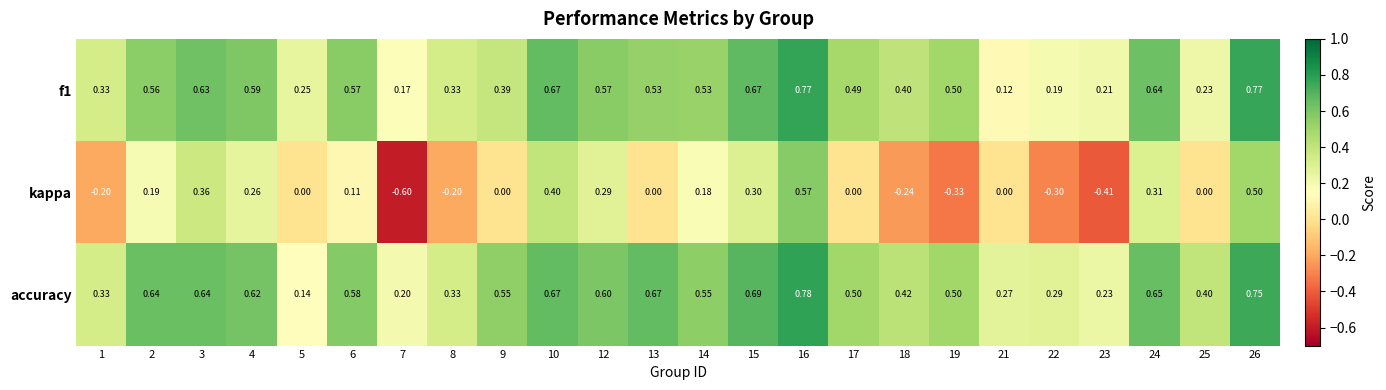

Which series has the largest total across all categories?

accuracy